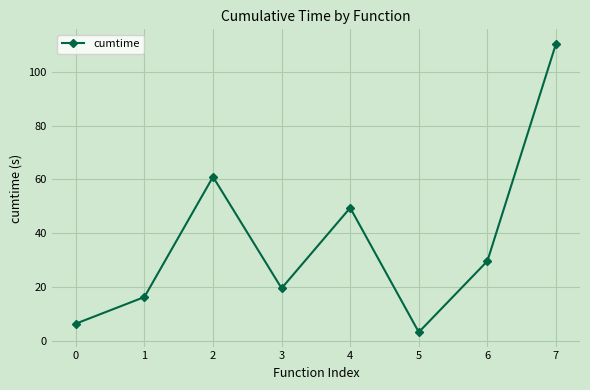

How many data points are less than 29?

4